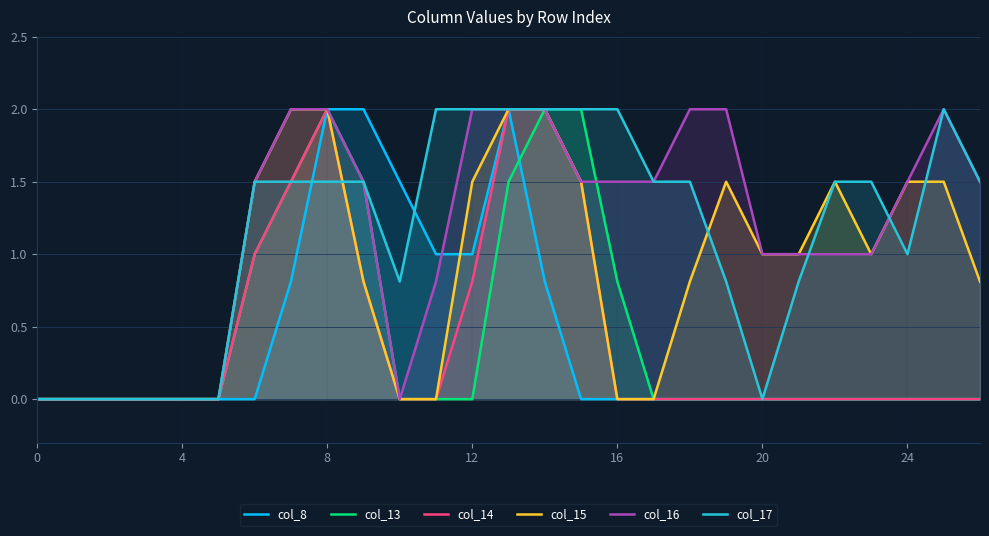

True or false: col_17 has a value of 1.5 at 22.

True